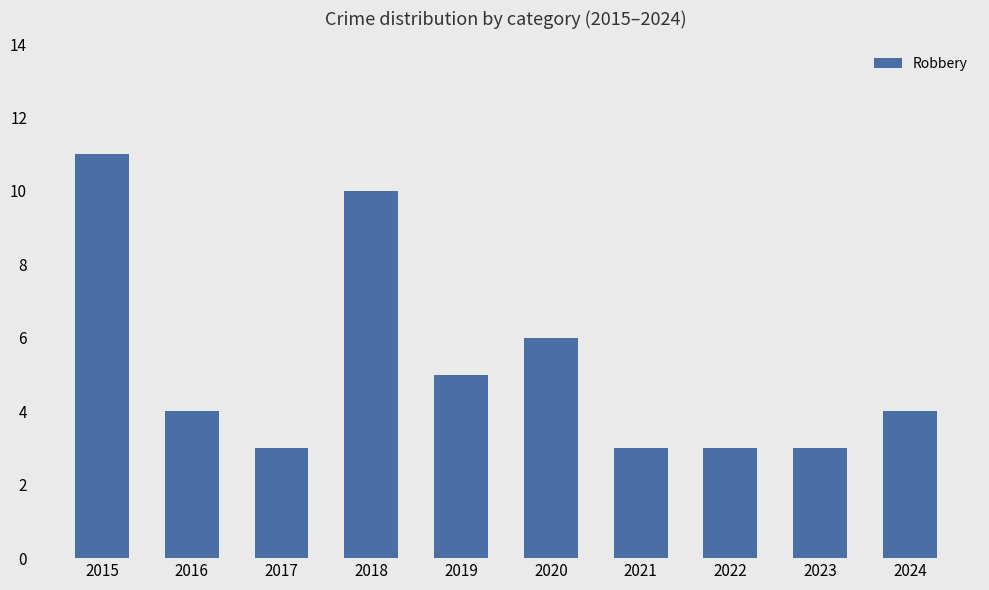

What is the difference between the second highest and second lowest values?

7